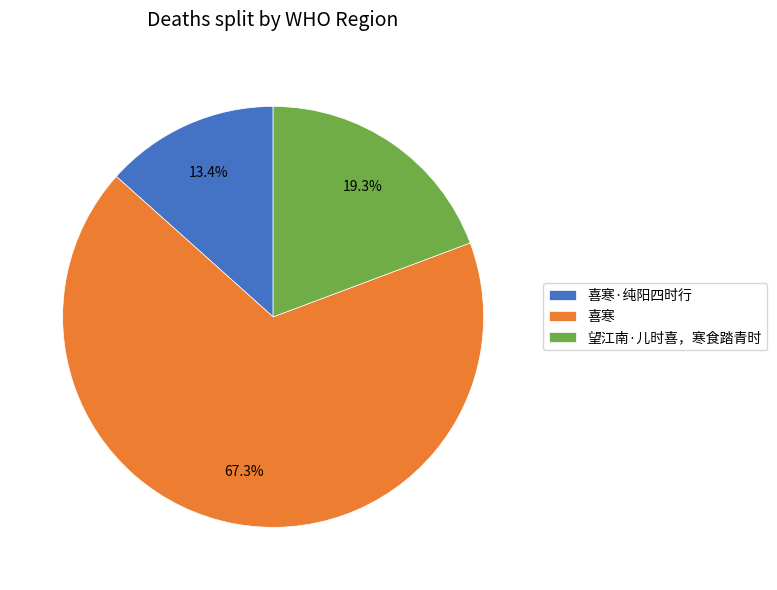

Rank the categories by value from lowest to highest.

喜寒·纯阳四时行, 望江南·儿时喜，寒食踏青时, 喜寒